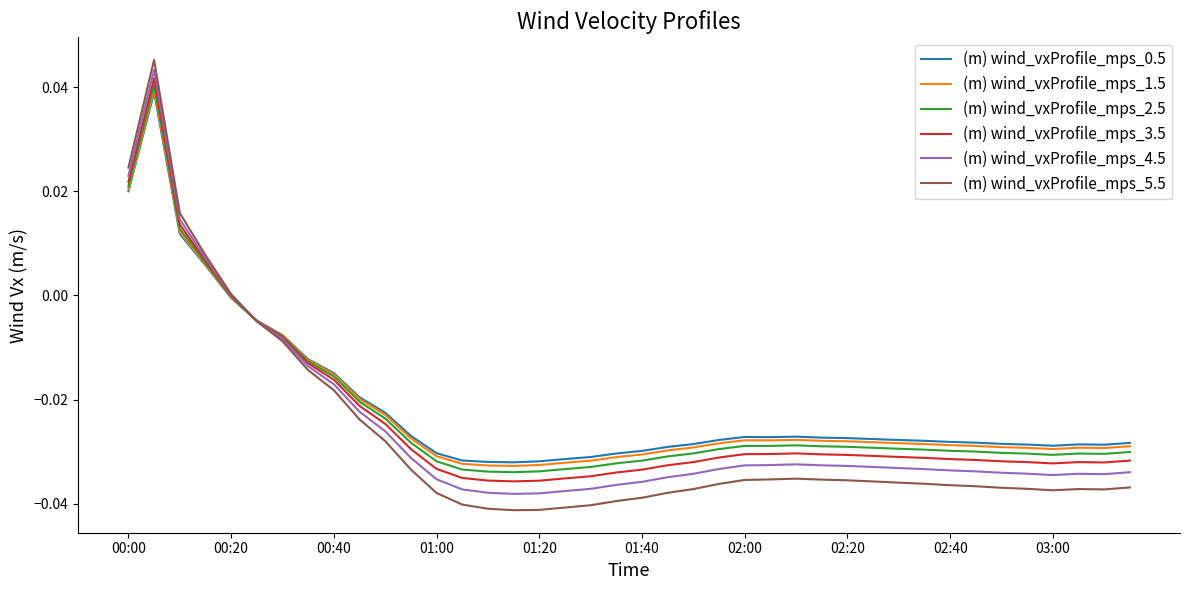

Which series has the widest spread of values?

(m) wind_vxProfile_mps_5.5